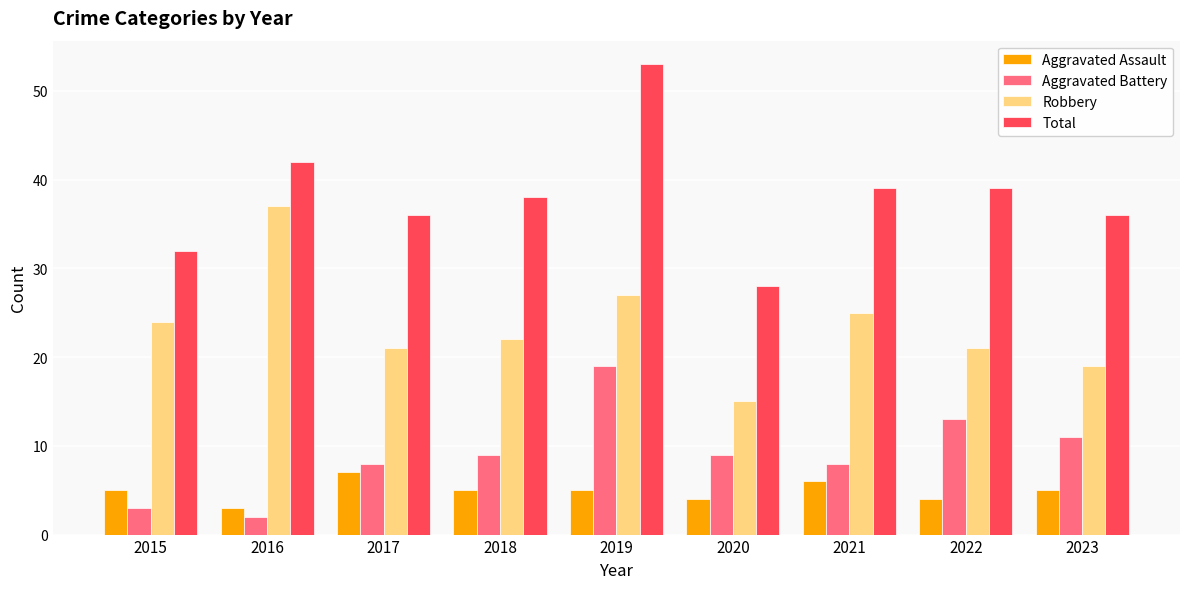

The value of Aggravated Assault at 2017 is 7. True or false?

True